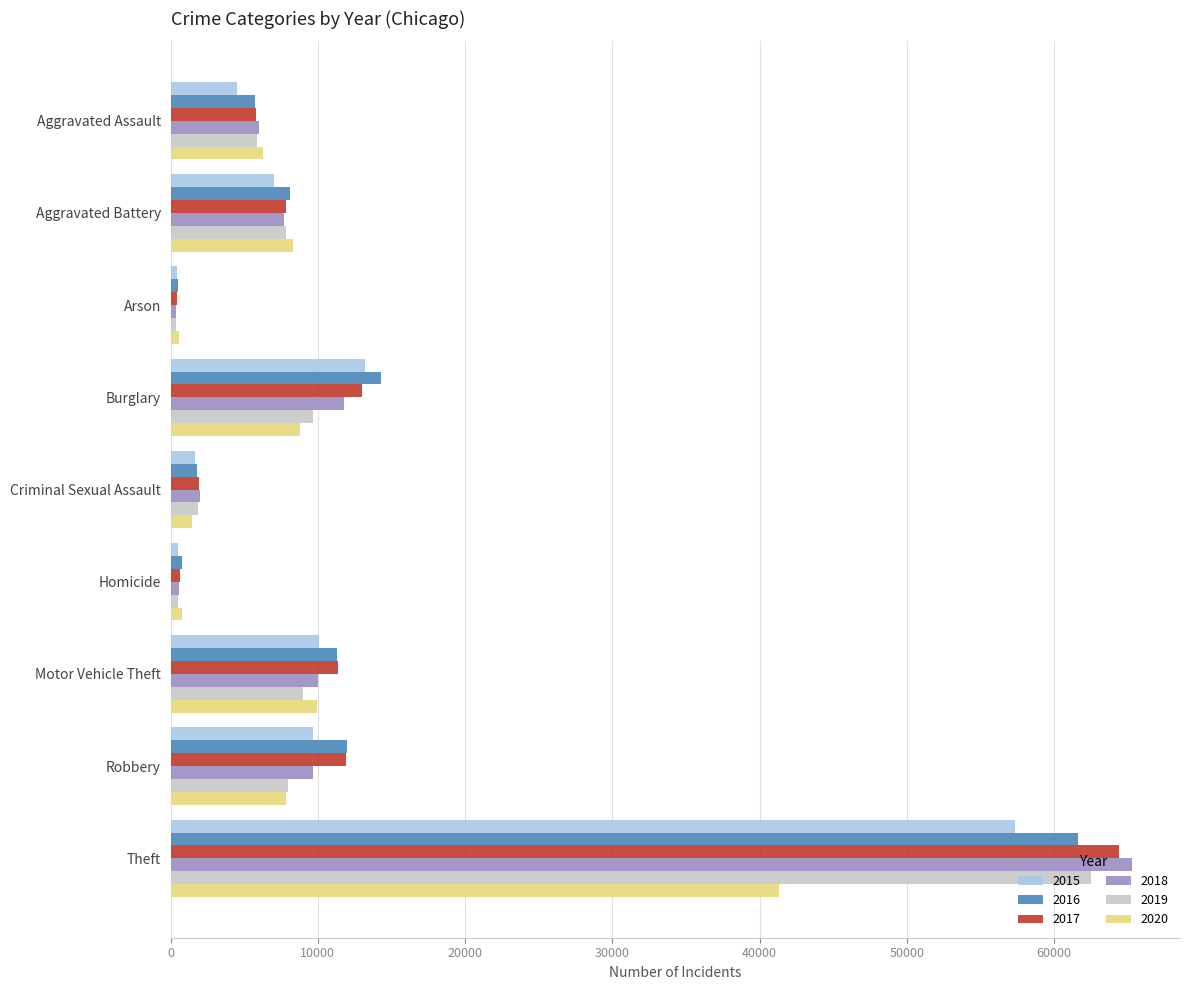

Which series has the widest spread of values?

2018